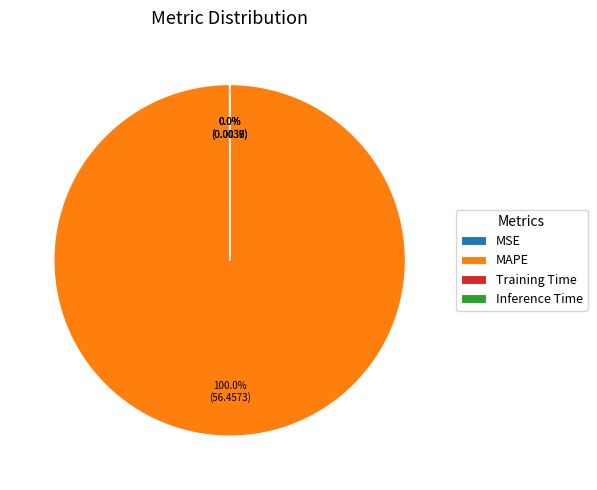

What is the largest slice in the pie chart?

MAPE